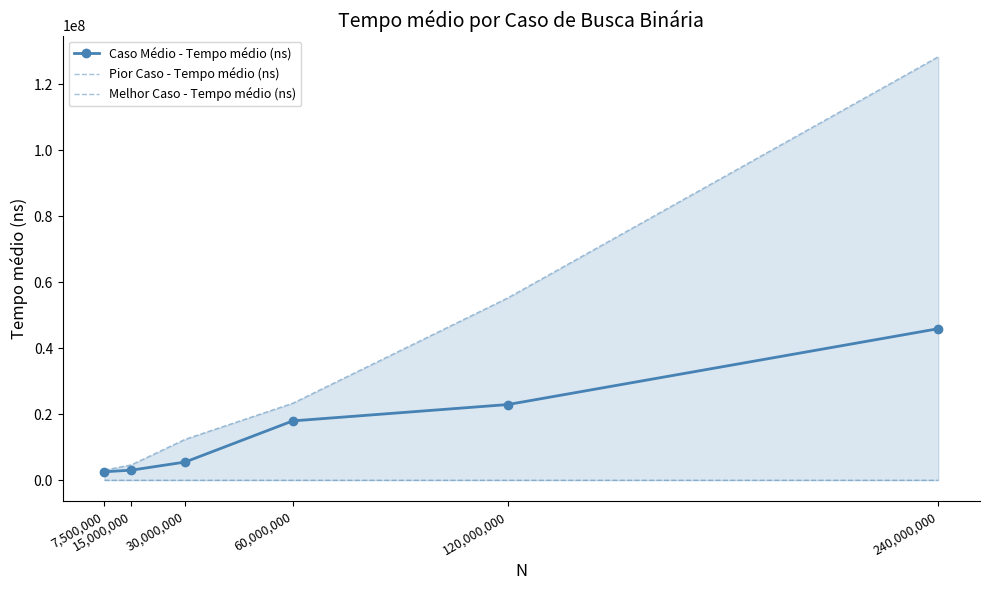

How many lines are shown in the chart?

3